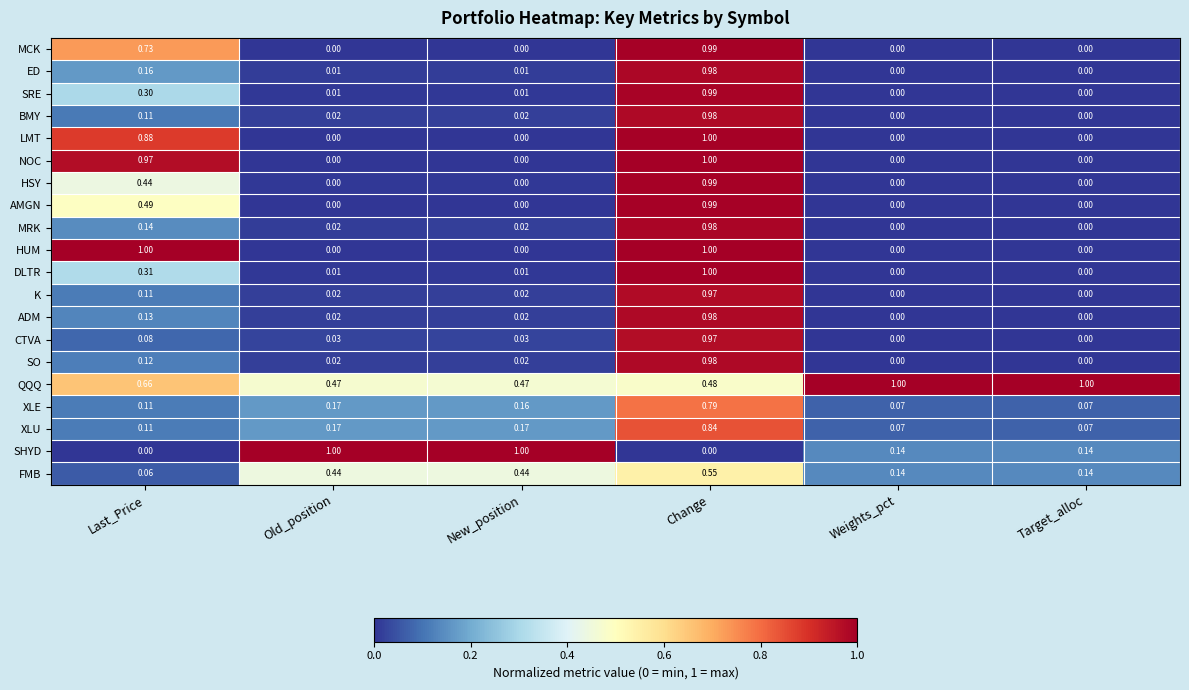

At which category is the sum across all series the highest?

Change